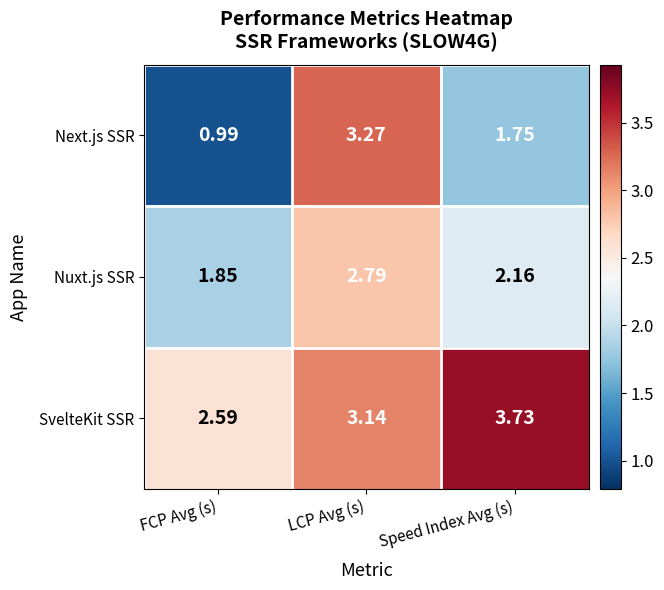

Which series changed the most between FCP Avg (s) and LCP Avg (s)?

Next.js SSR